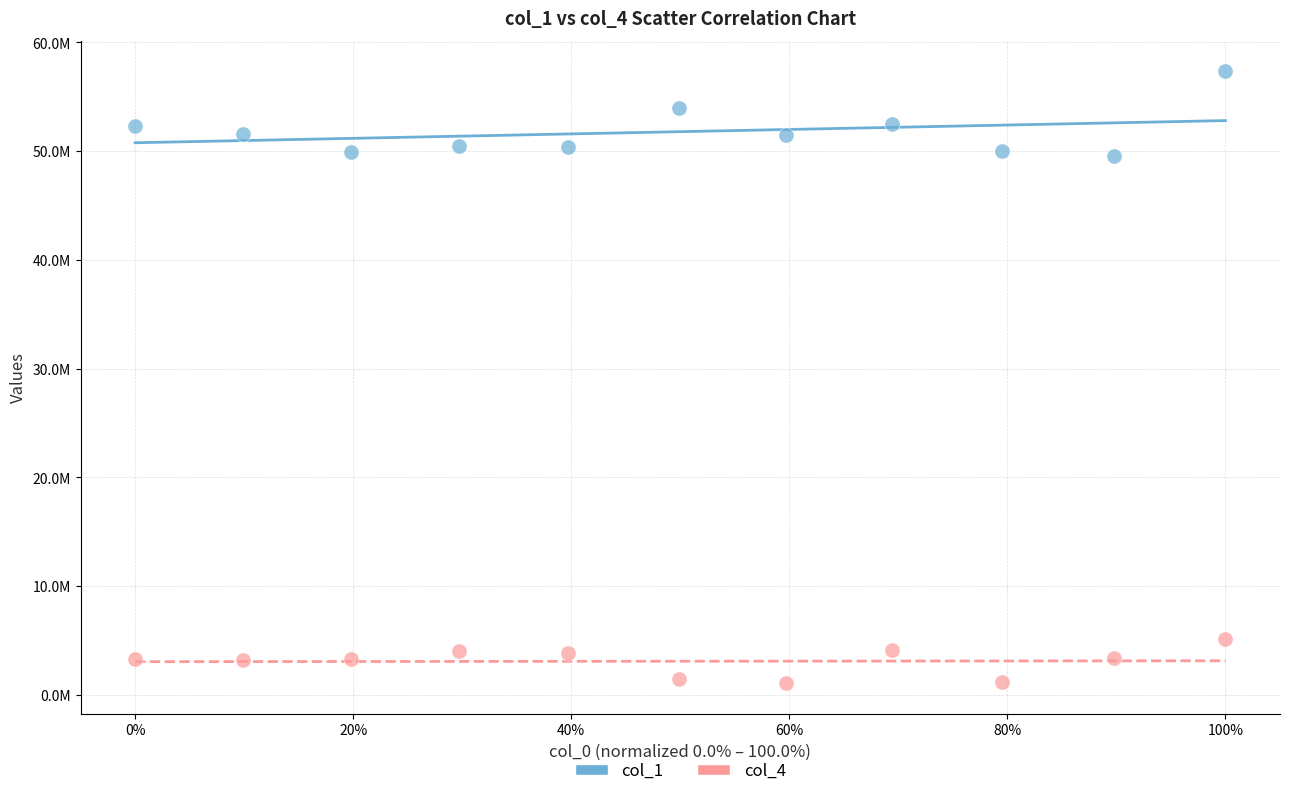

Which series reaches the minimum Y coordinate?

col_4